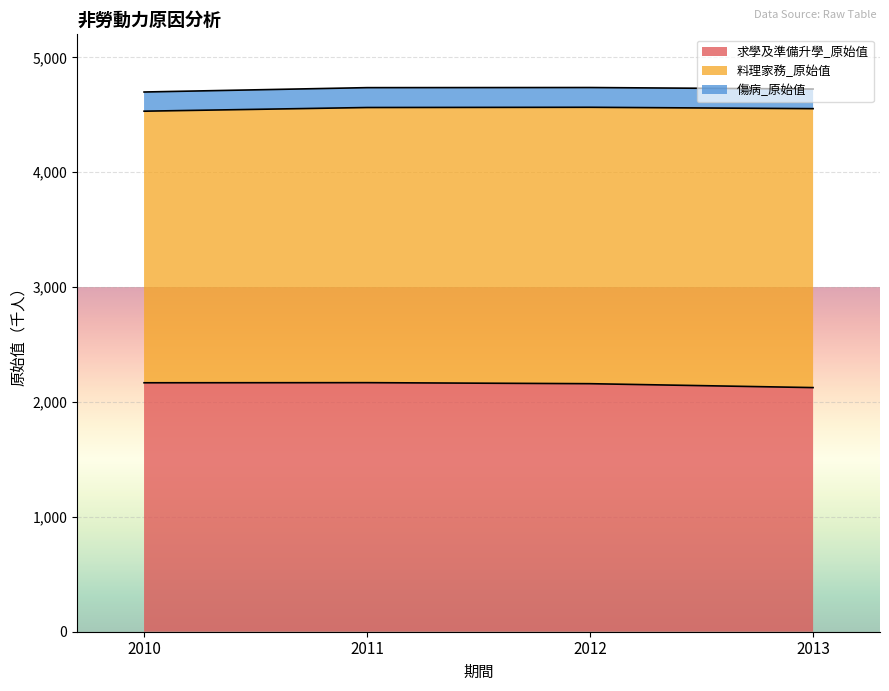

What are all the series names shown in the legend?

求學及準備升學_原始值, 料理家務_原始值, 傷病_原始值